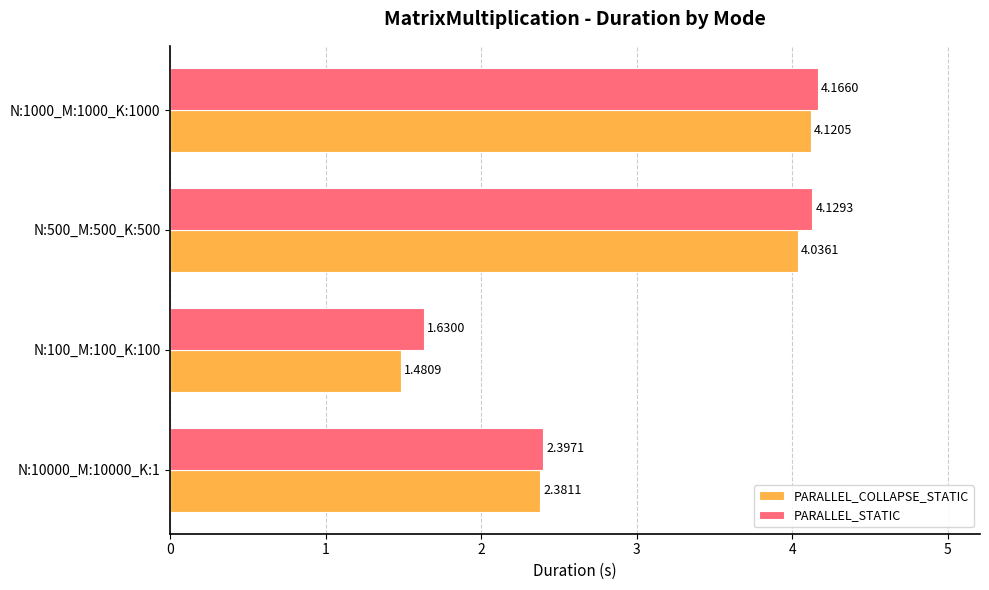

Rank the series by their average value, from lowest to highest.

PARALLEL_COLLAPSE_STATIC, PARALLEL_STATIC